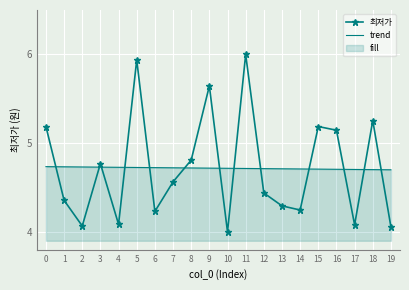

Reading left to right, what are all the values shown in this chart?

최저가: 0=5.2	1=4.4	2=4.1	3=4.8	4=4.1	5=5.9	6=4.2	7=4.6	8=4.8	9=5.6	10=4.0	11=6.0	12=4.4	13=4.3	14=4.2	15=5.2	16=5.1	17=4.1	18=5.3	19=4.1
trend: 0=4.7	1=4.7	2=4.7	3=4.7	4=4.7	5=4.7	6=4.7	7=4.7	8=4.7	9=4.7	10=4.7	11=4.7	12=4.7	13=4.7	14=4.7	15=4.7	16=4.7	17=4.7	18=4.7	19=4.7